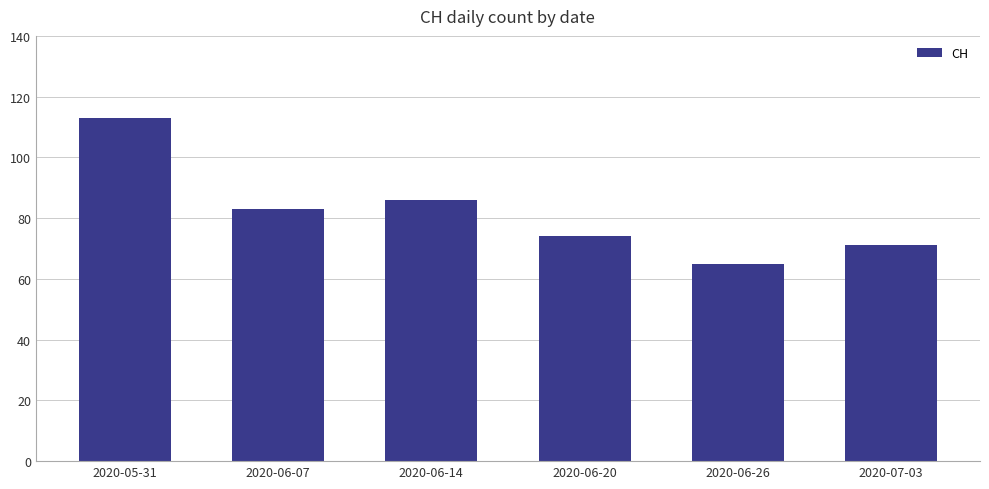

What is the change in value from 2020-06-07 to 2020-06-20?

-9